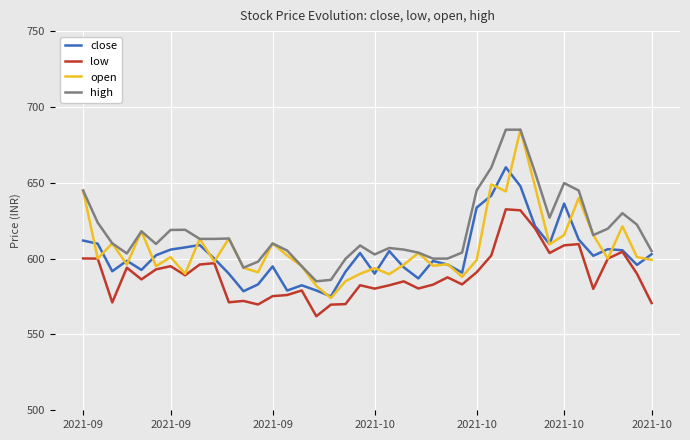

True or false: low and high intersect in this chart.

False